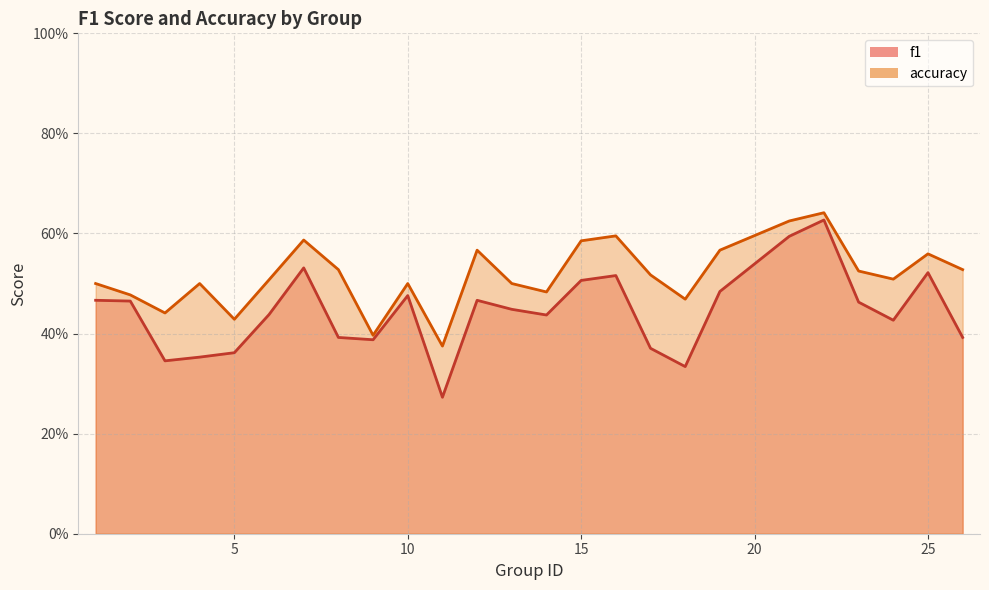

Which series changed the most between 13 and 15?

accuracy